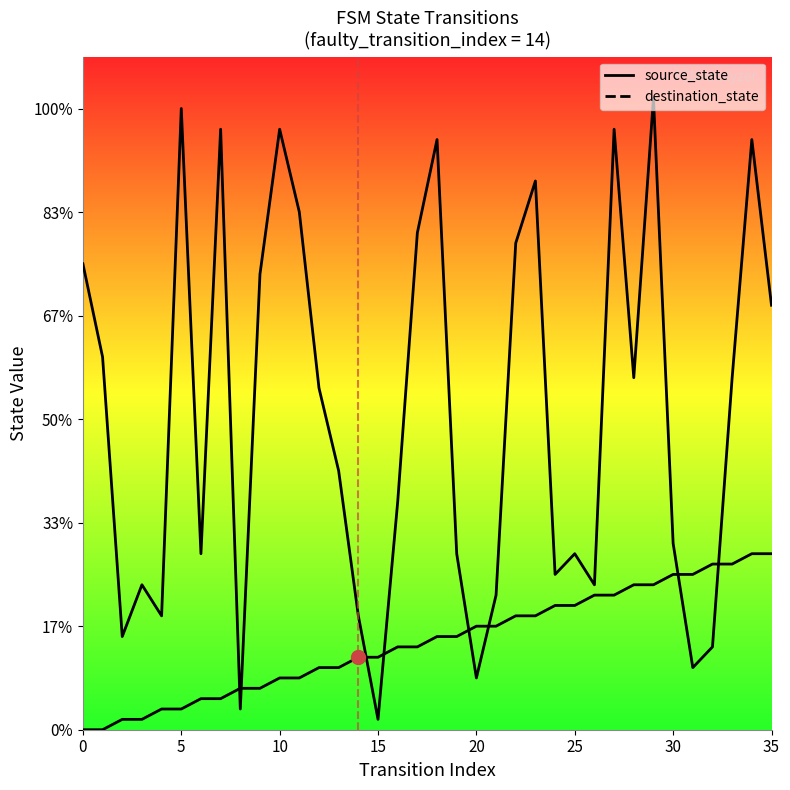

Count the number of categories in the chart.

36